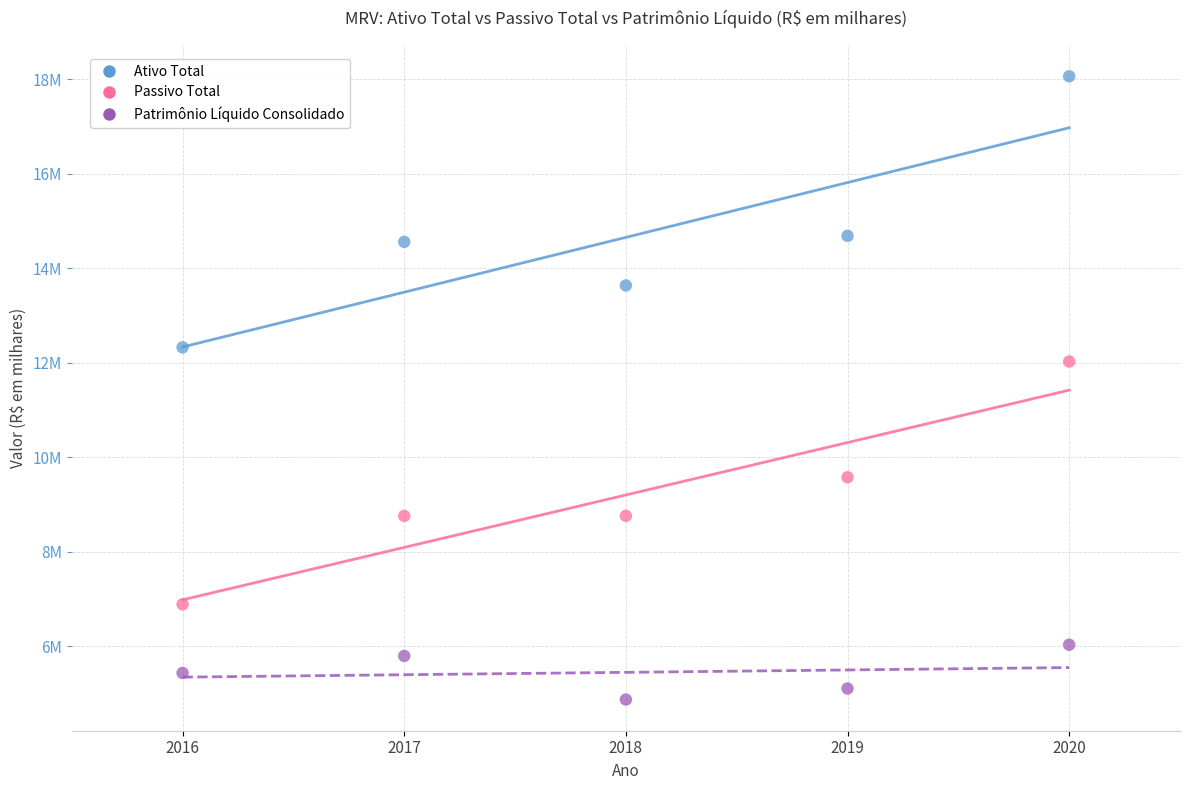

Which series contains the highest Y value?

Ativo Total